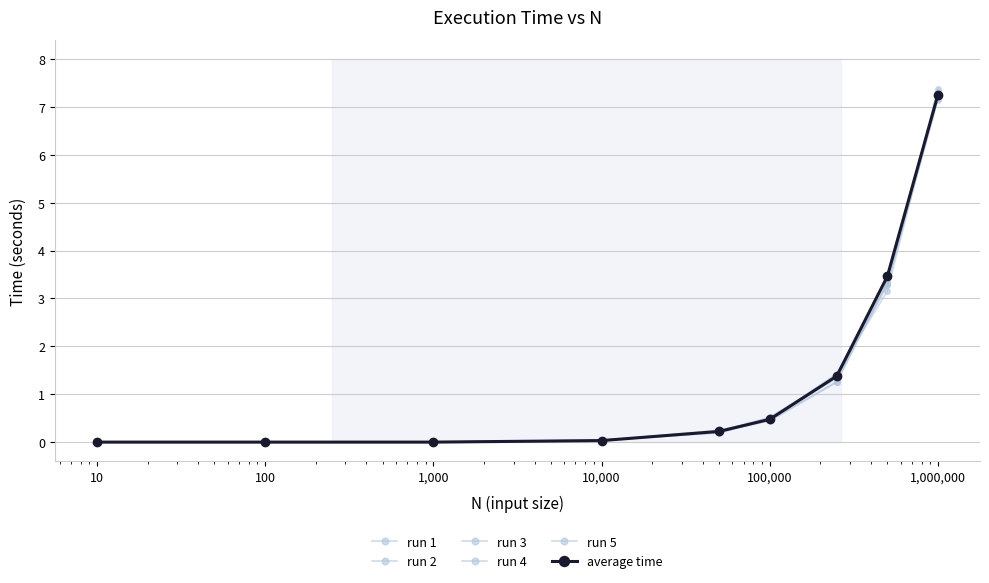

How many data points does each series have?

9